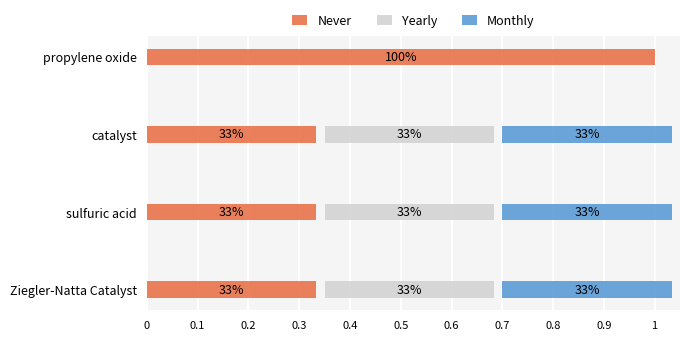

Reading left to right, transcribe all the data shown in this chart.

Never: 0.3	0.3	0.3	1.0
Yearly: 0.3	0.3	0.3	0.0
Monthly: 0.3	0.3	0.3	0.0